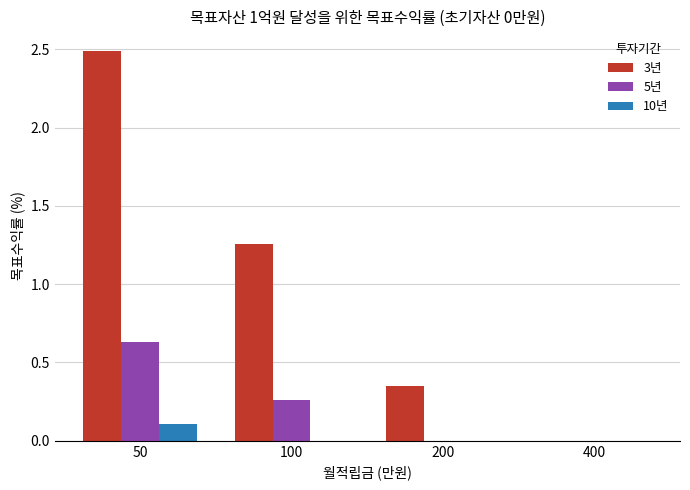

The value of 3년 at 200 is 0.2. True or false?

False